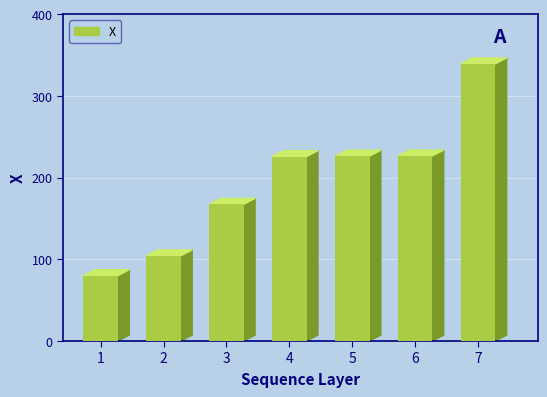

What is the difference between the values at 7 and 4?

113.4